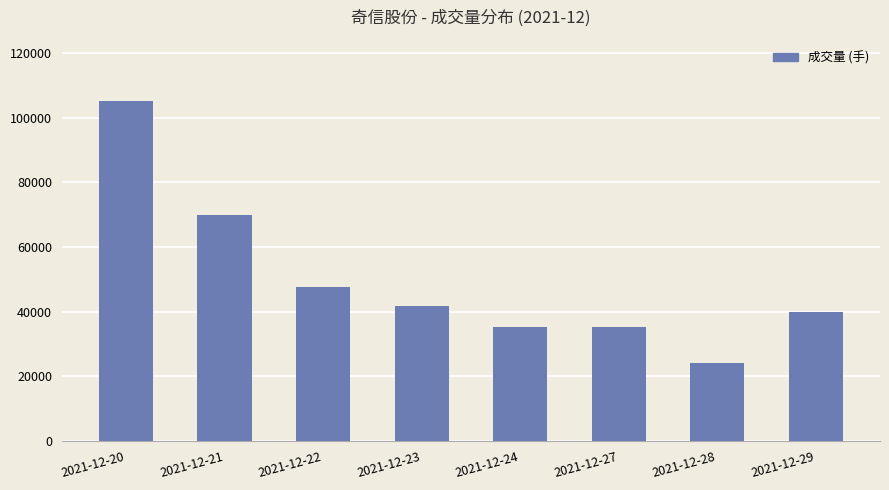

What is the average value?

49839